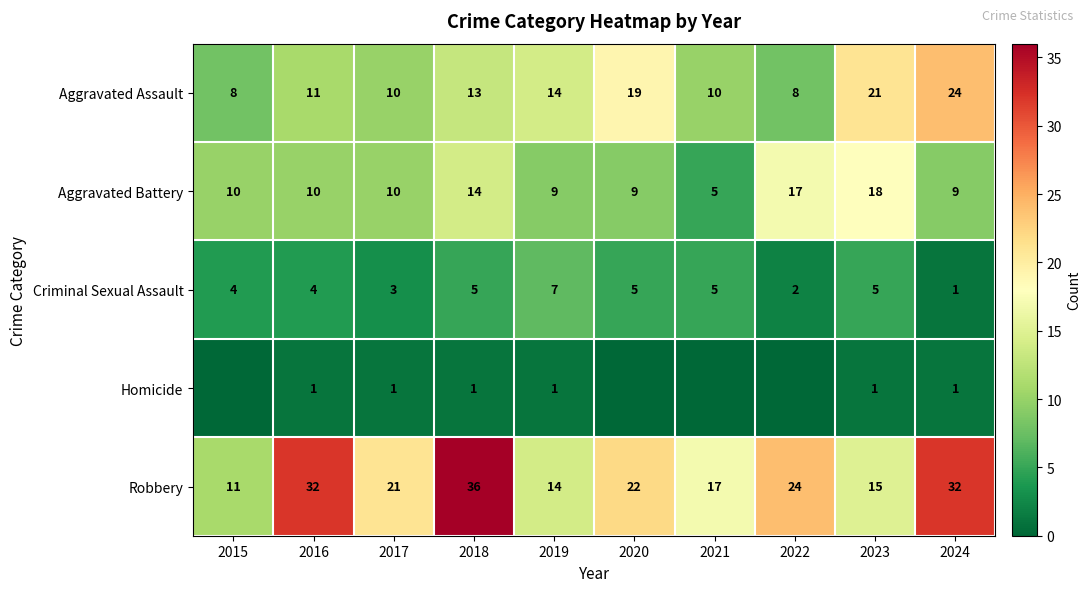

Between 2022 and 2021, which is larger?

2021